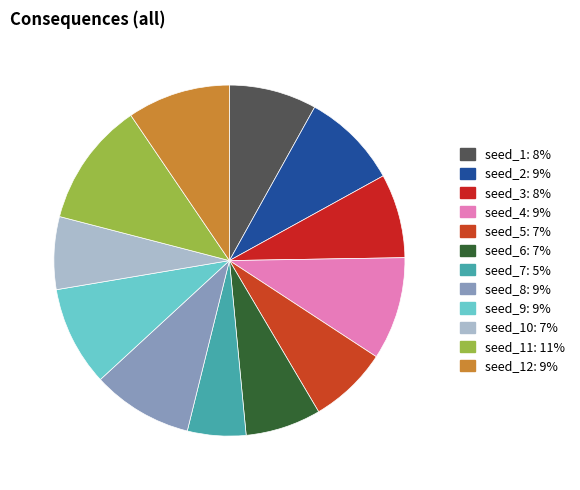

Count the number of slices in the pie.

12